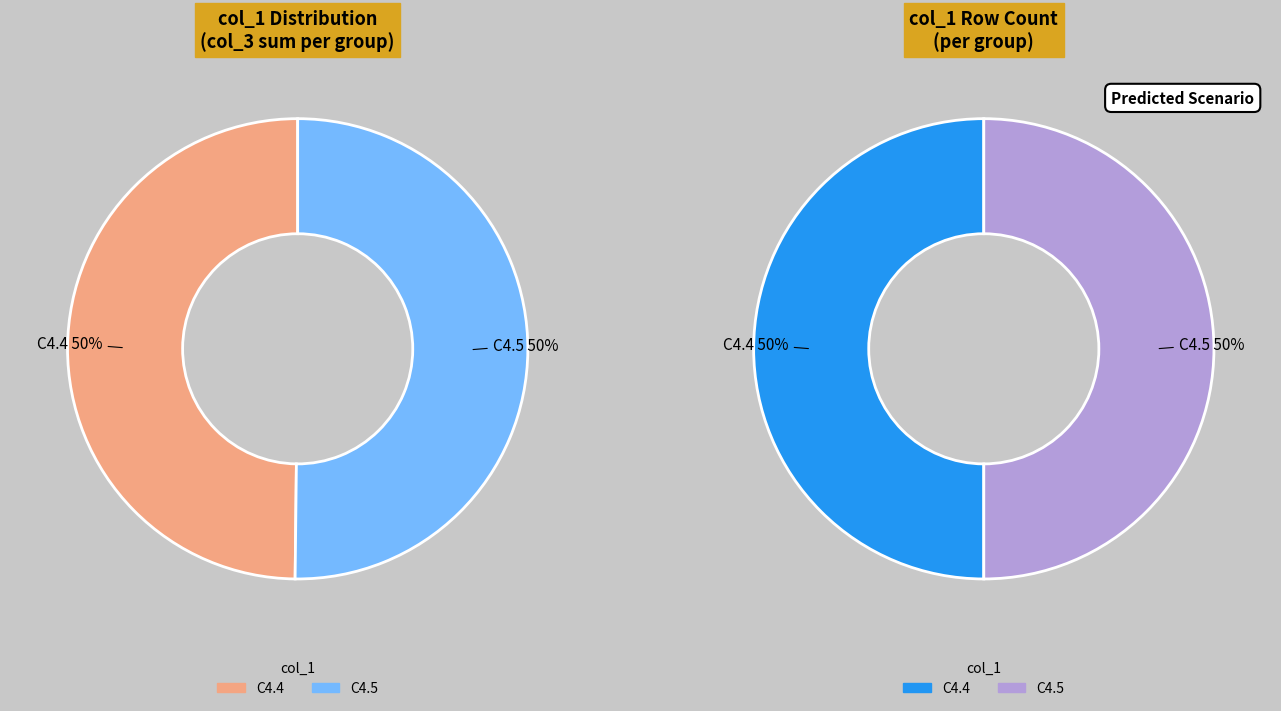

To the nearest percent, what is the combined percentage of C4.5 and C4.4?

100%